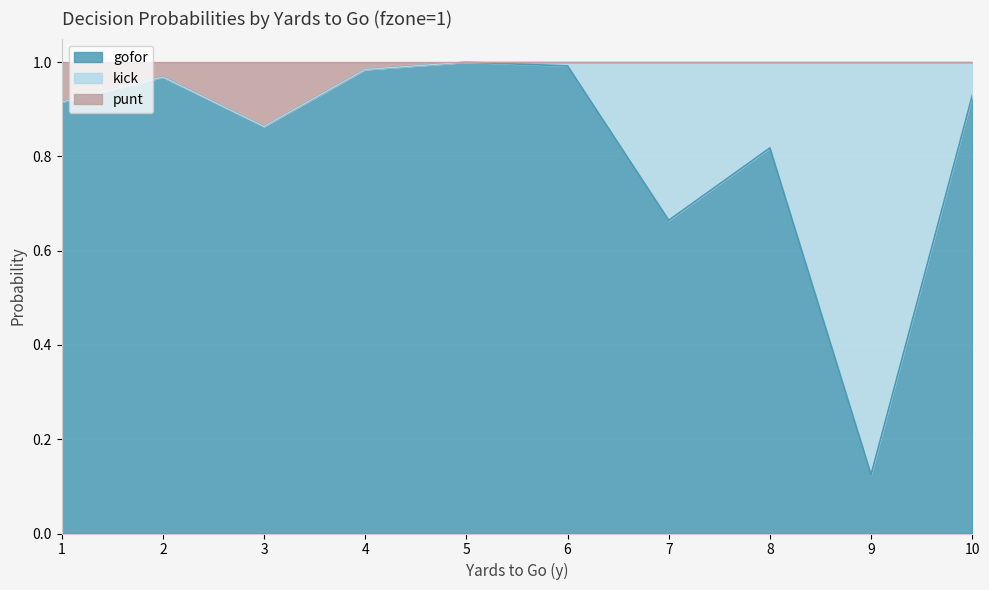

How many interior local valleys does the gofor series have?

3